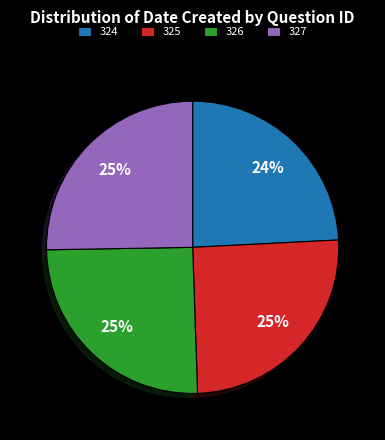

True or false: 326 accounts for 25% of the total.

True